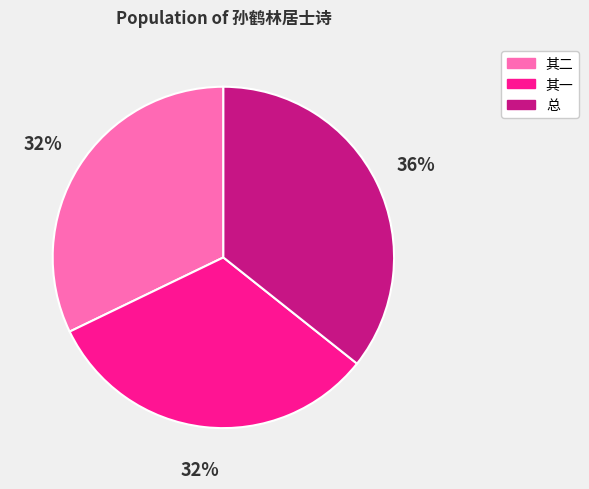

What is the largest slice in the pie chart?

总